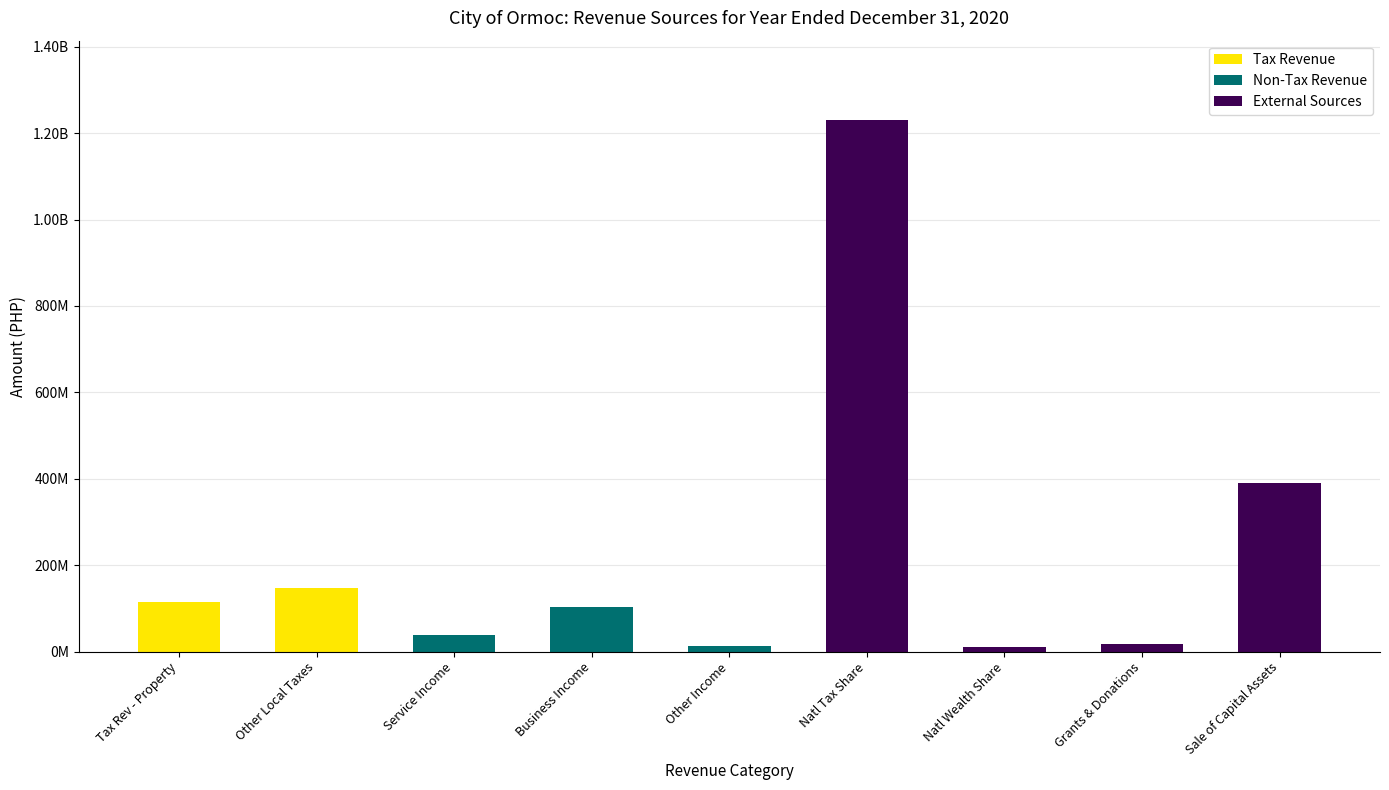

What are all the series names shown in the legend?

Tax Revenue, Non-Tax Revenue, External Sources